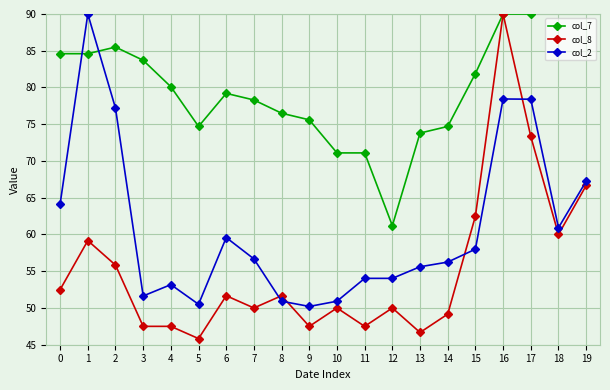

Is the value of col_8 at 12 greater than the value of col_7 at 2?

No